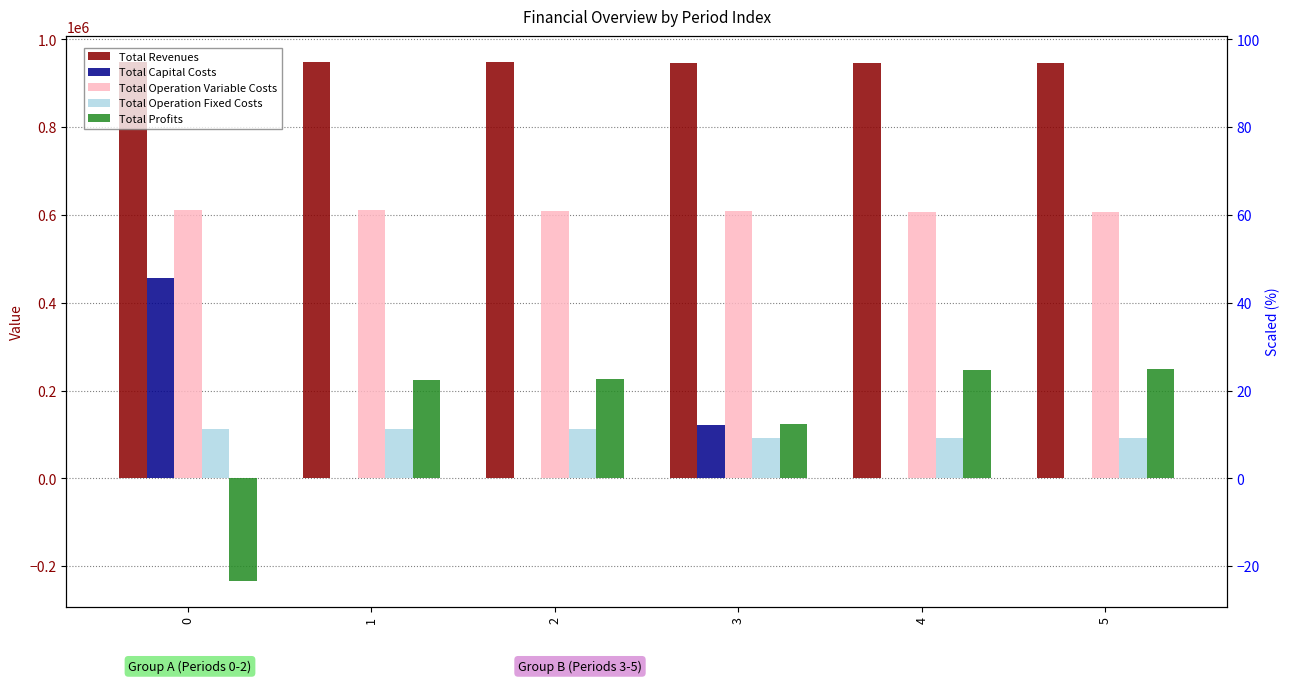

Reading right to left, what are all the values shown in this chart?

Total Revenues: 5=947281.6	4=947281.6	3=947281.6	2=948120.7	1=948120.7	0=948120.7
Total Capital Costs: 5=0.0	4=0.0	3=122400.0	2=0.0	1=0.0	0=456896.0
Total Operation Variable Costs: 5=606728.8	4=607738.7	3=608747.1	2=609681.9	1=610687.6	0=611691.9
Total Operation Fixed Costs: 5=91781.0	4=91781.0	3=91781.0	2=112546.0	1=112546.0	0=112546.0
Total Profits: 5=248771.9	4=247762.0	3=124353.6	2=225892.8	1=224887.1	0=-233013.2